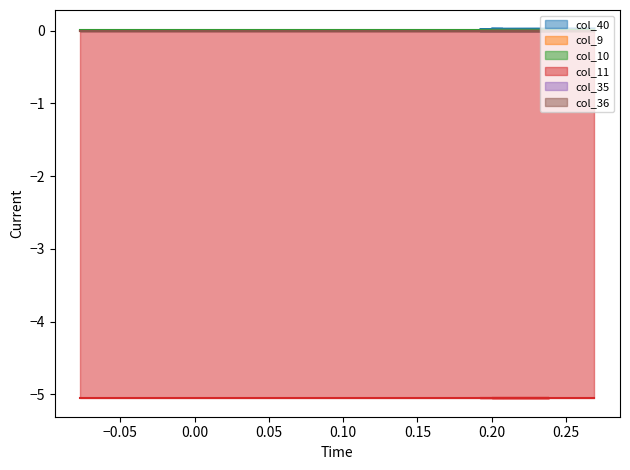

Which series has the largest total across all categories?

col_40